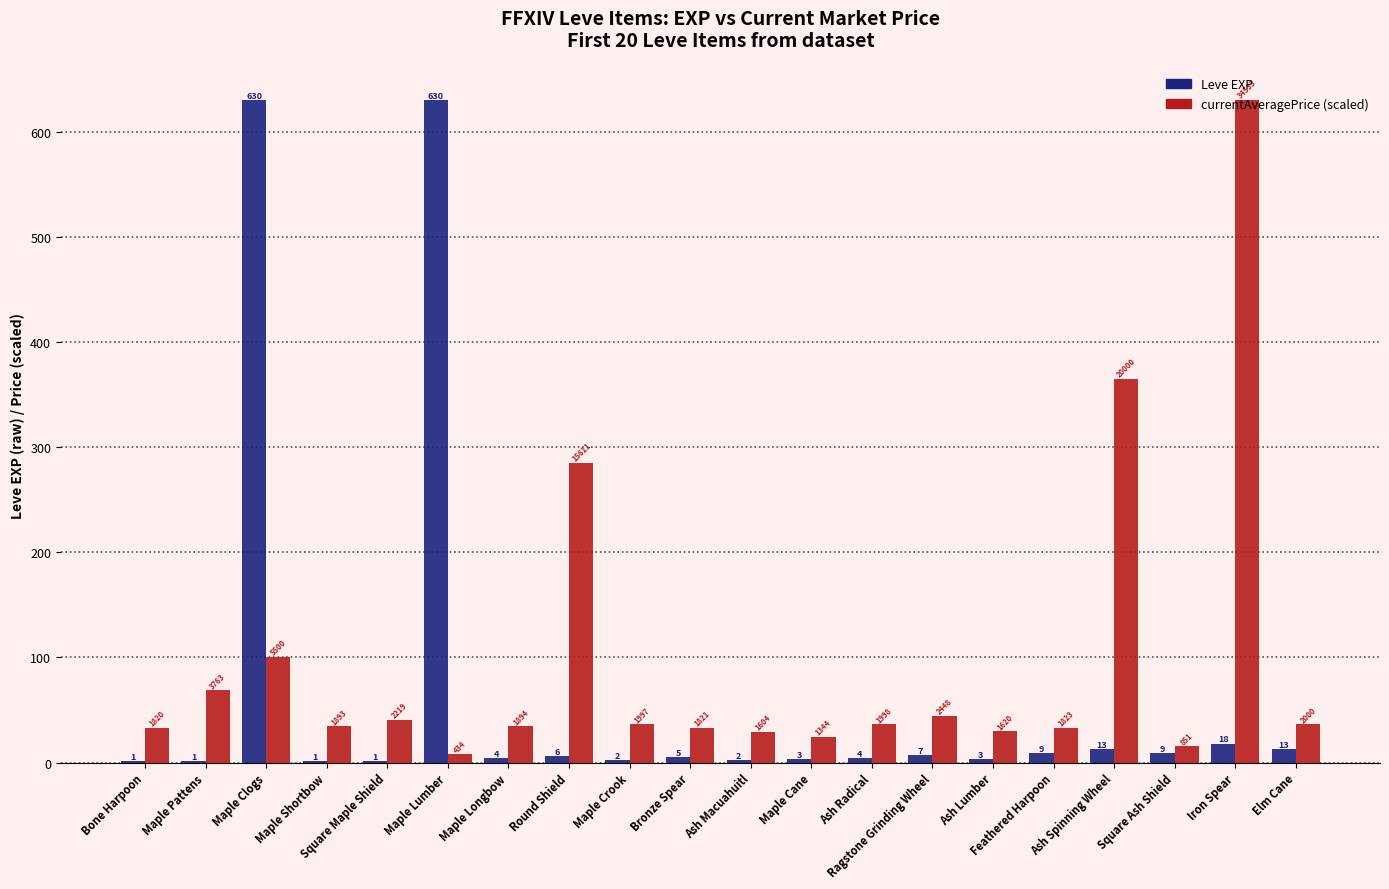

The Leve EXP series shows 630.0 at Maple Clogs. True or false?

True